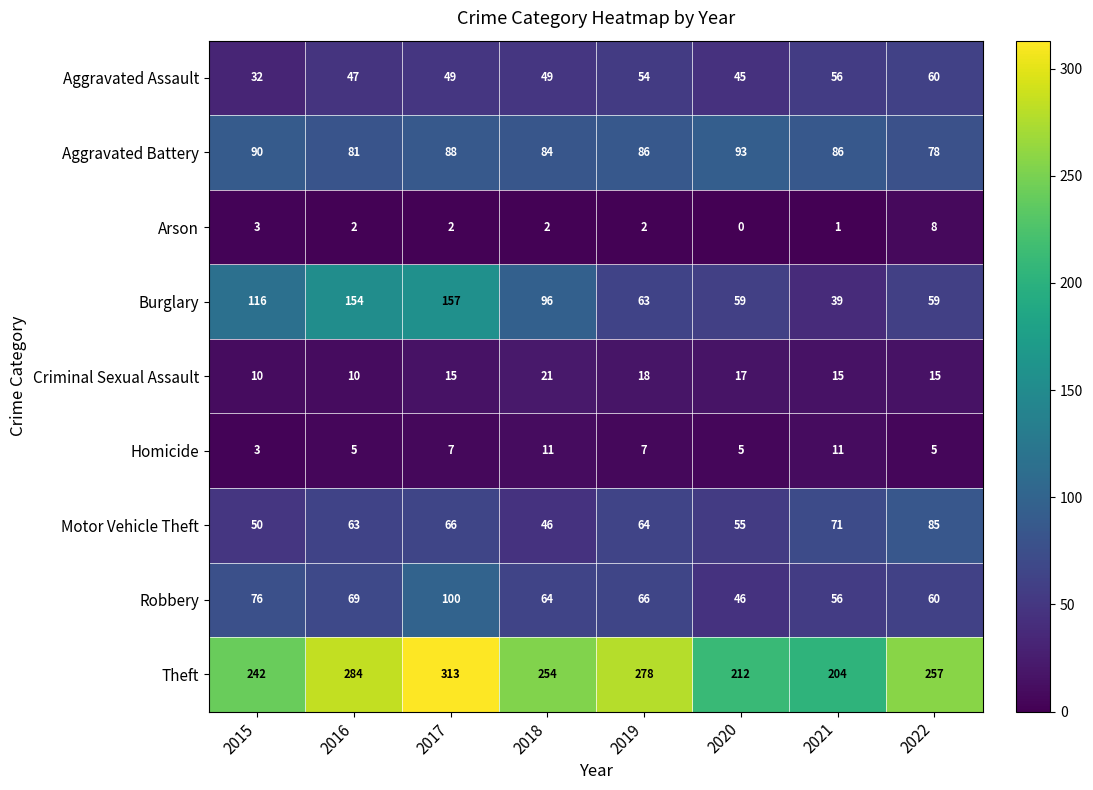

How many series are shown in this chart?

9